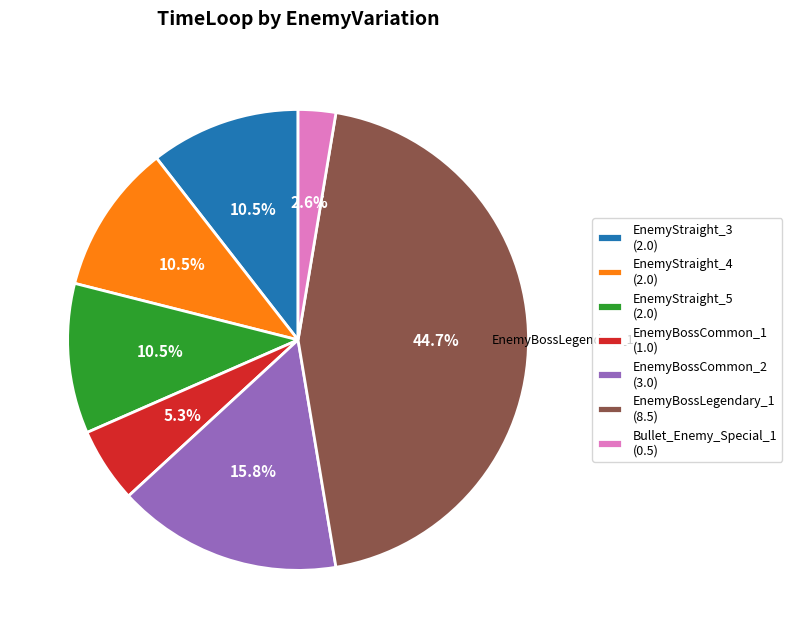

Is there a majority slice in this chart?

No